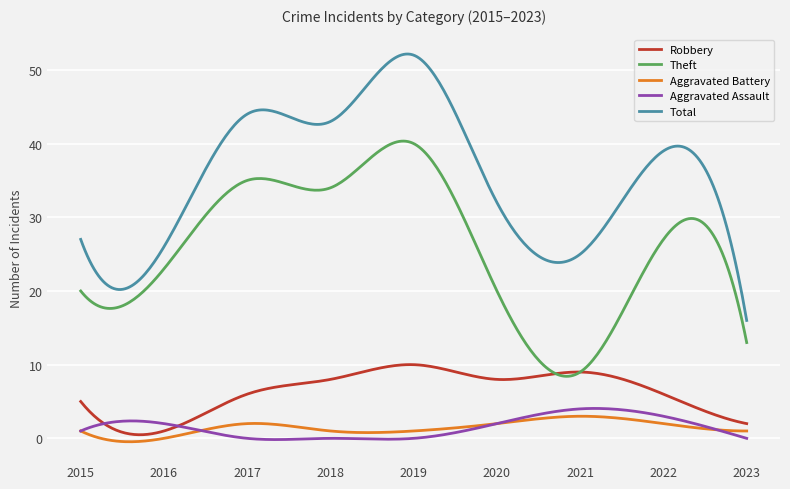

Which series has the largest total across all categories?

Total